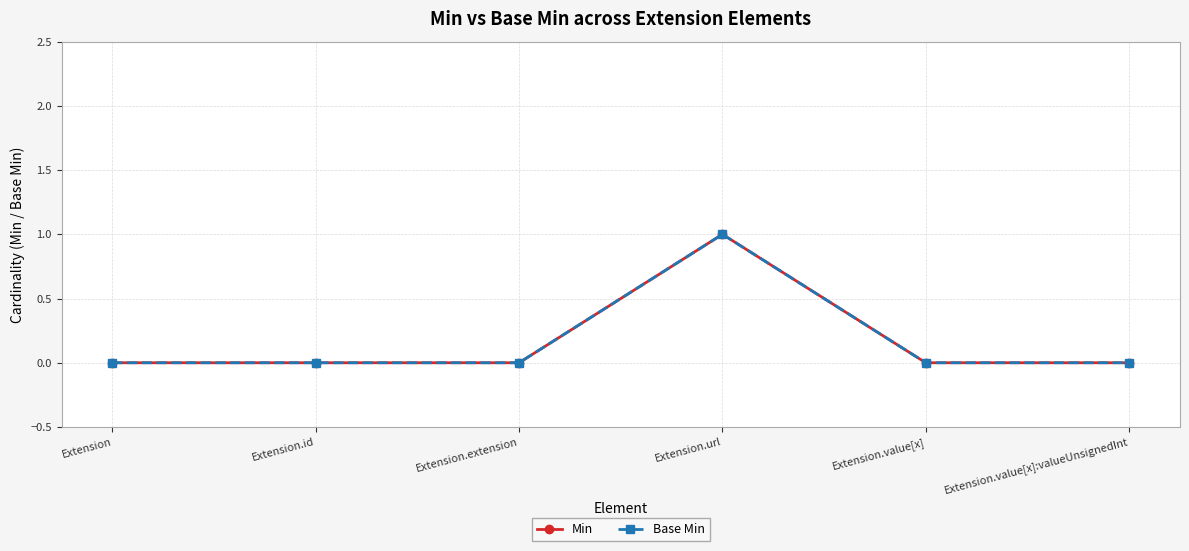

Which label corresponds to the largest value in the chart?

Extension.url